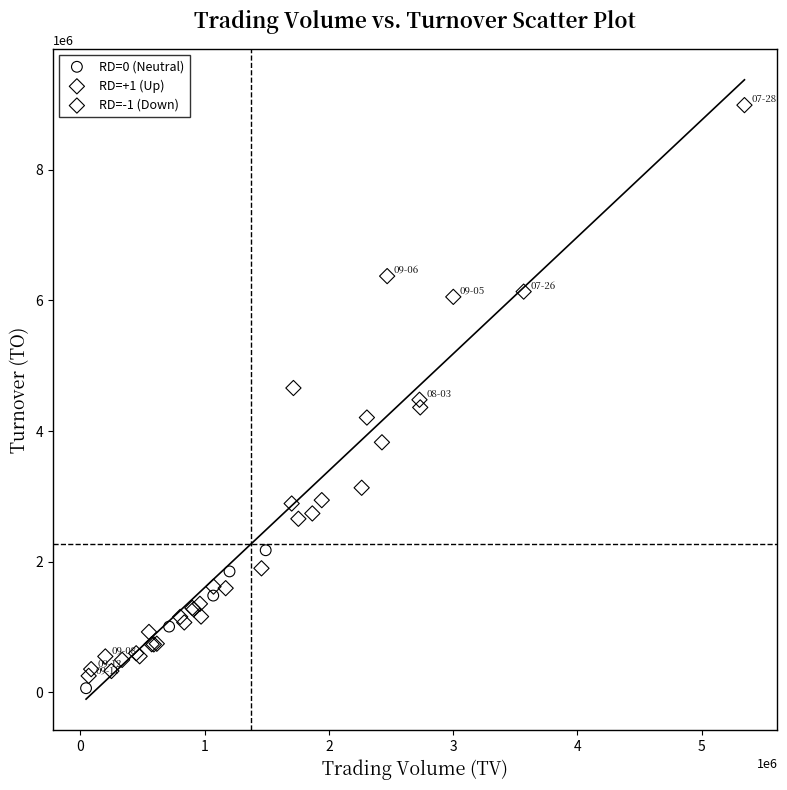

What are all the series names shown in the legend?

RD=0 (Neutral), RD=+1 (Up), RD=-1 (Down)